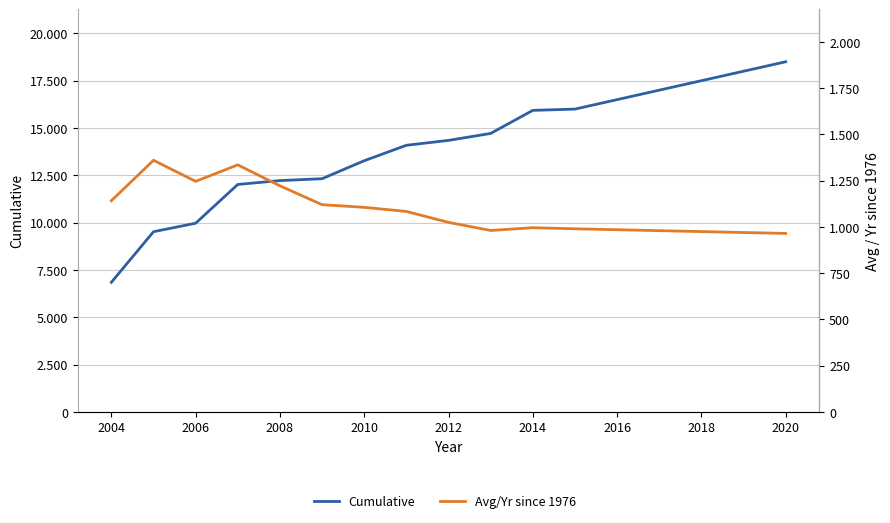

Is the value of Avg/Yr since 1976 at 2006 greater than the value of Cumulative at 2006?

No